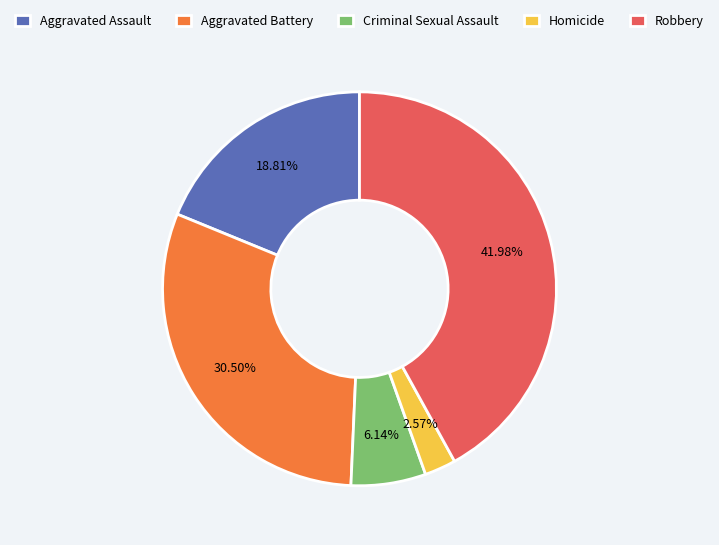

What is the largest slice in the pie chart?

Robbery